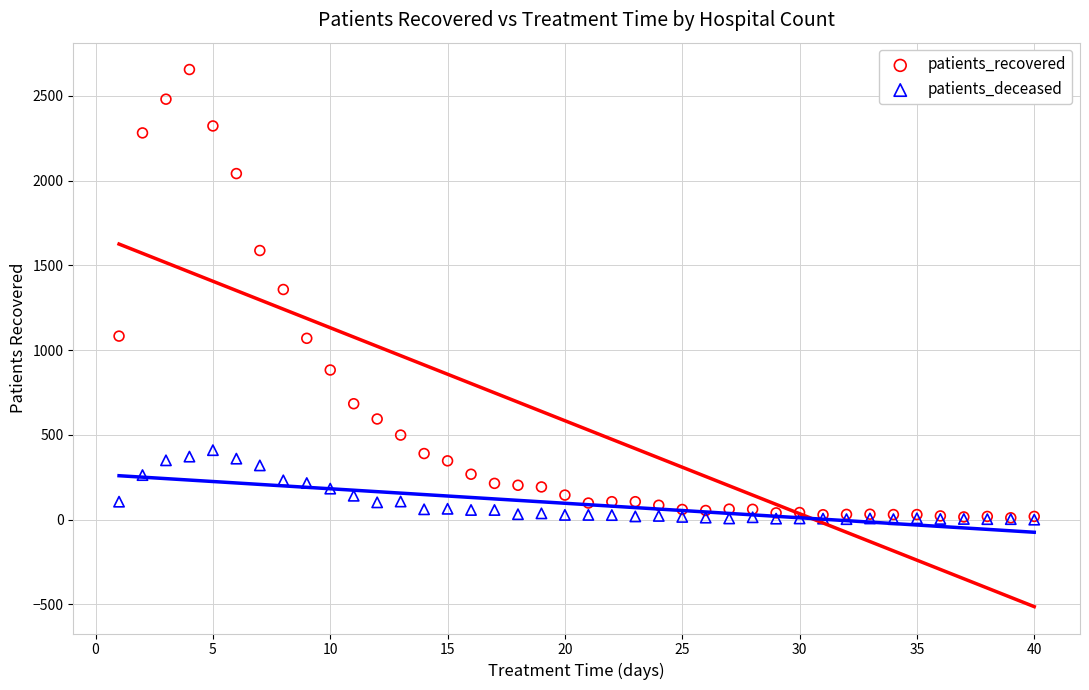

Which series has the widest spread of Y values?

patients_recovered